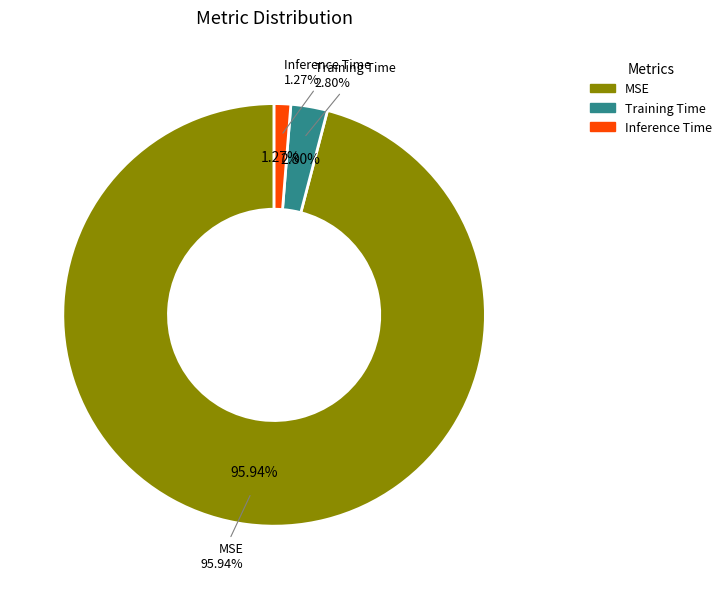

To the nearest percent, what is the combined percentage of Inference Time and MSE?

97%